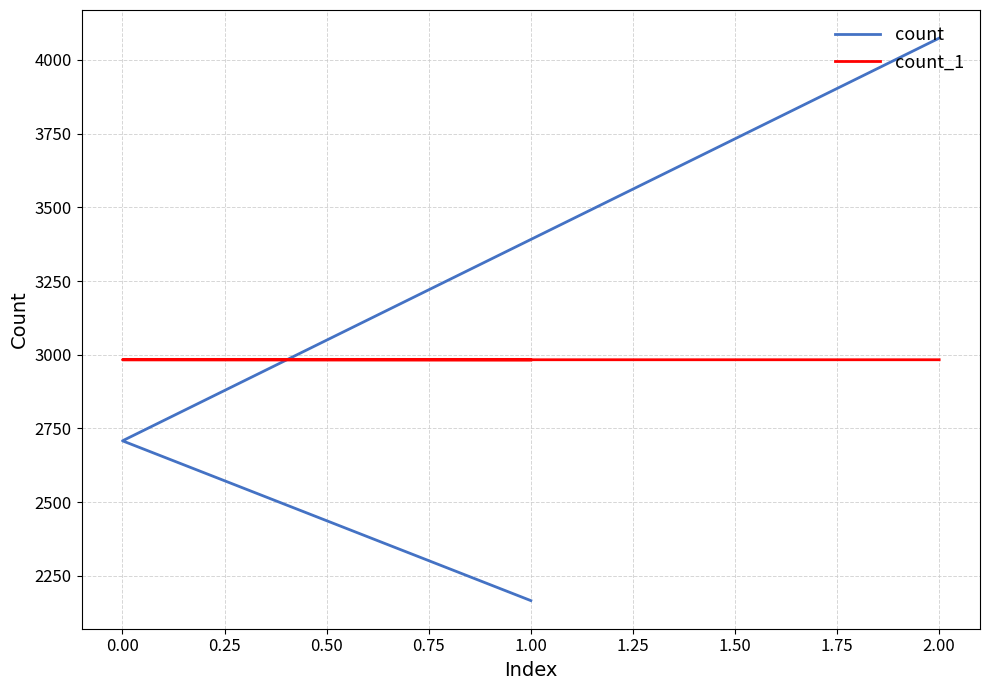

What is the smallest value displayed?

2166